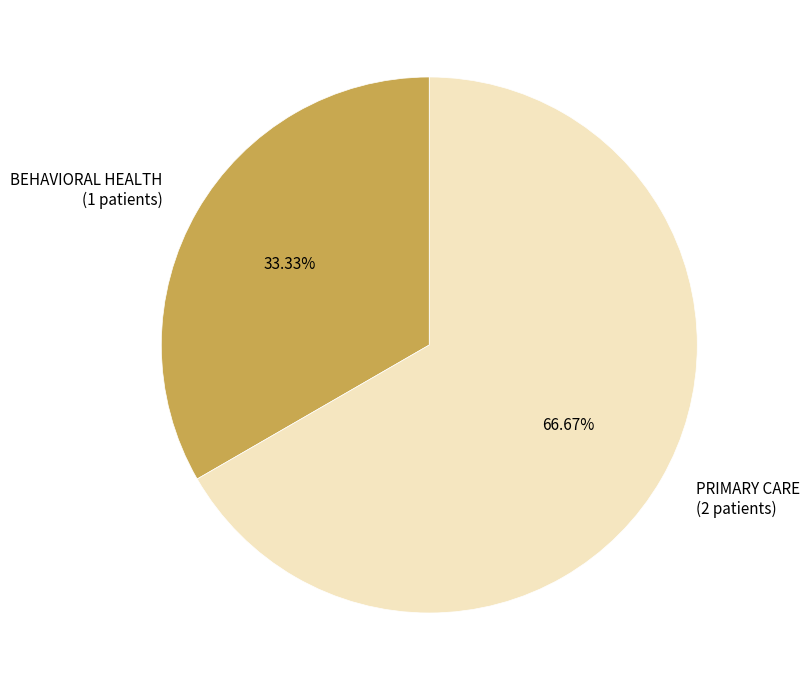

What is the ratio of the value at BEHAVIORAL HEALTH to the value at PRIMARY CARE?

0.5